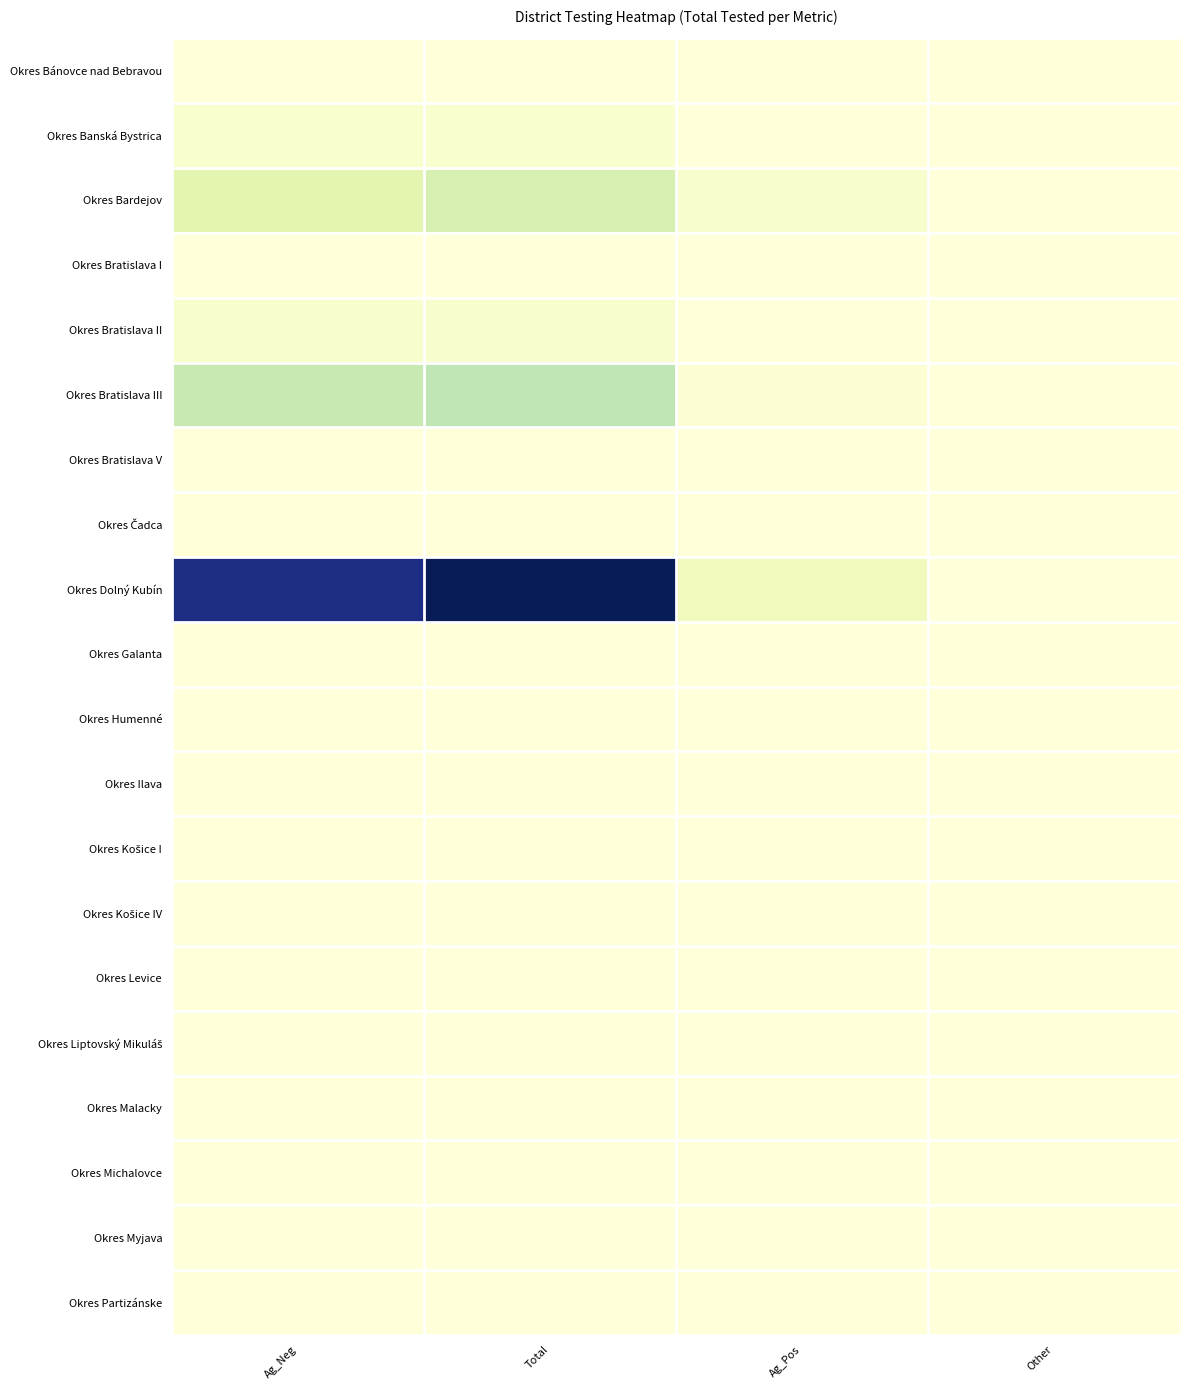

At which category does the chart reach its peak across all series?

Total